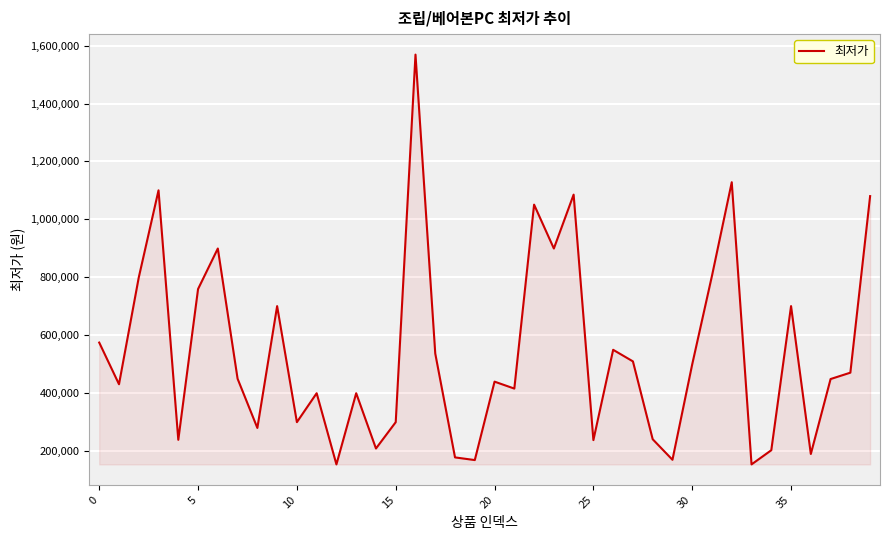

What is the difference between the maximum and minimum values?

1416000